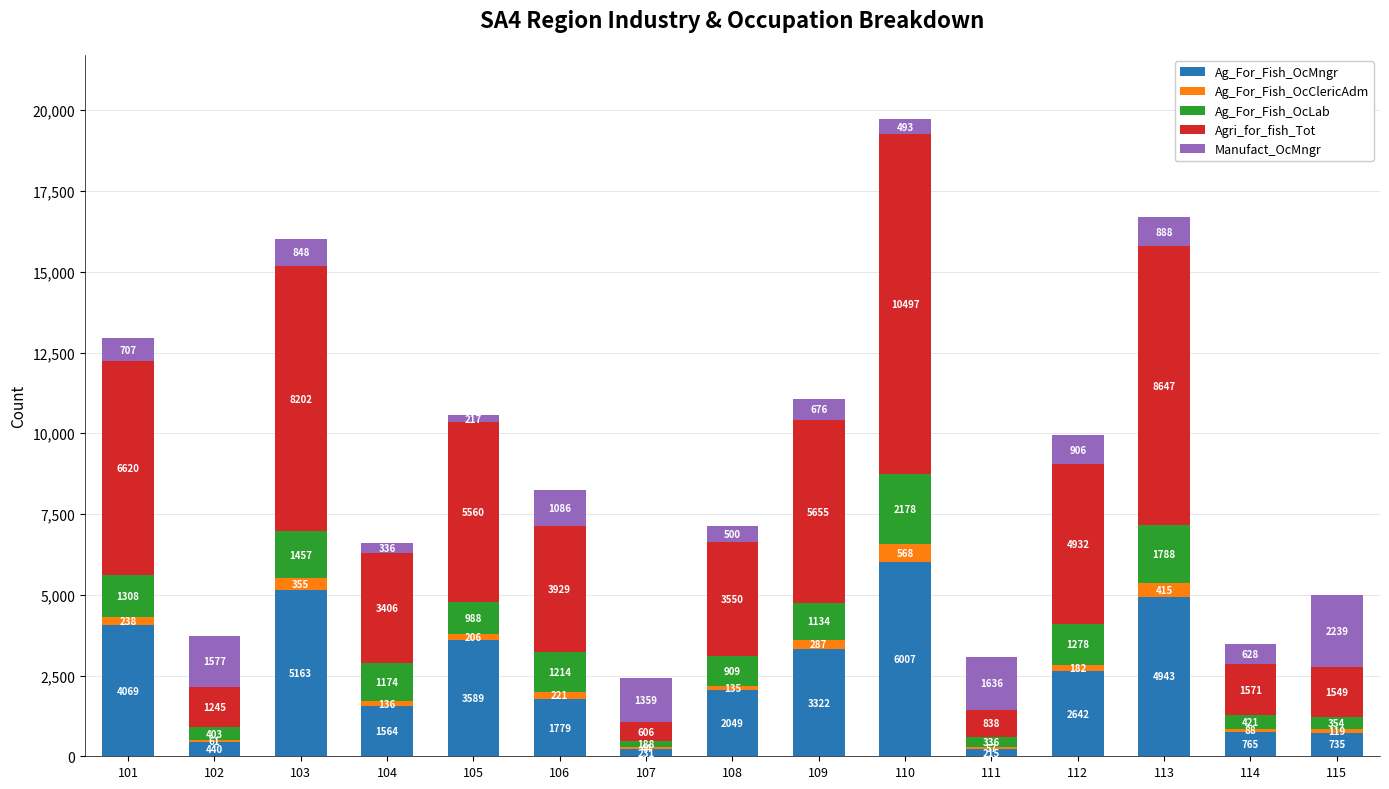

At which category is the sum across all series the highest?

110